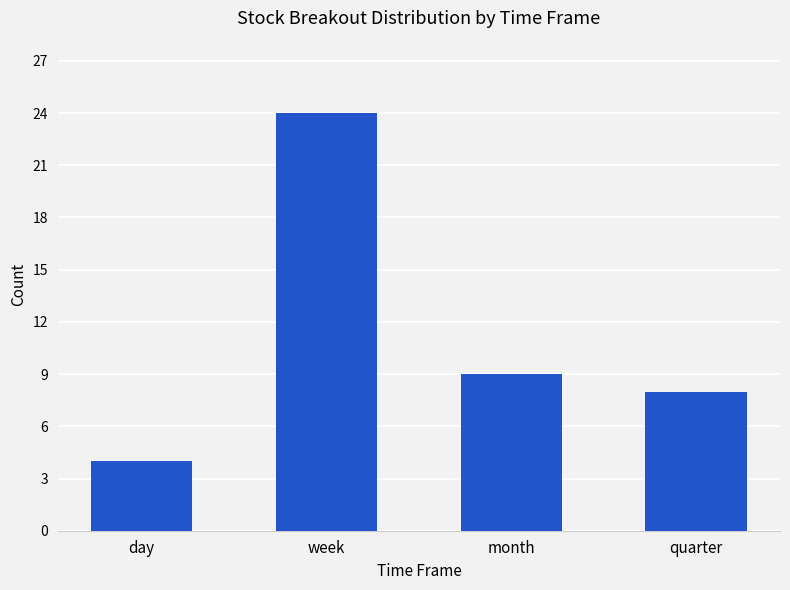

Which category has the lowest value across all series?

day